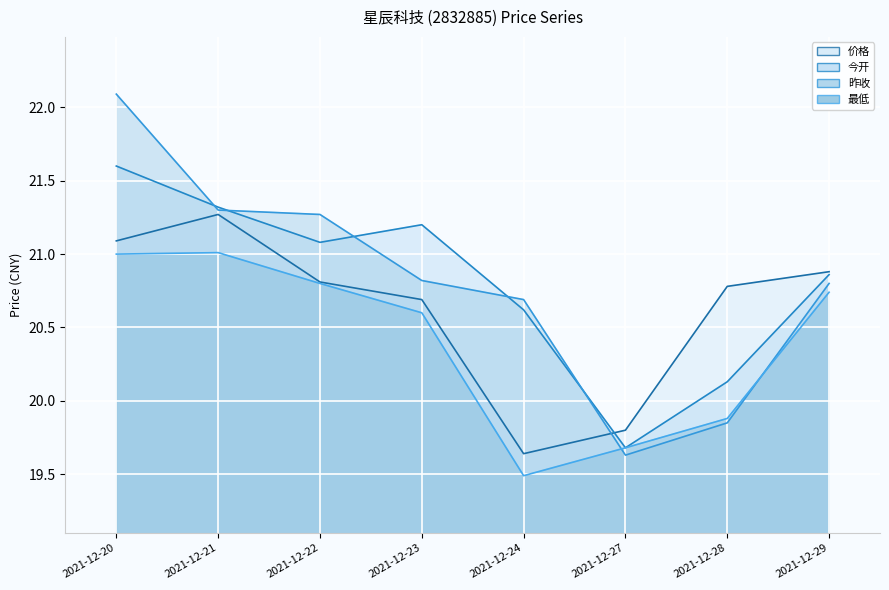

What are all the series names shown in the legend?

价格 (line), 今开 (line), 昨收 (line), 最低 (line)